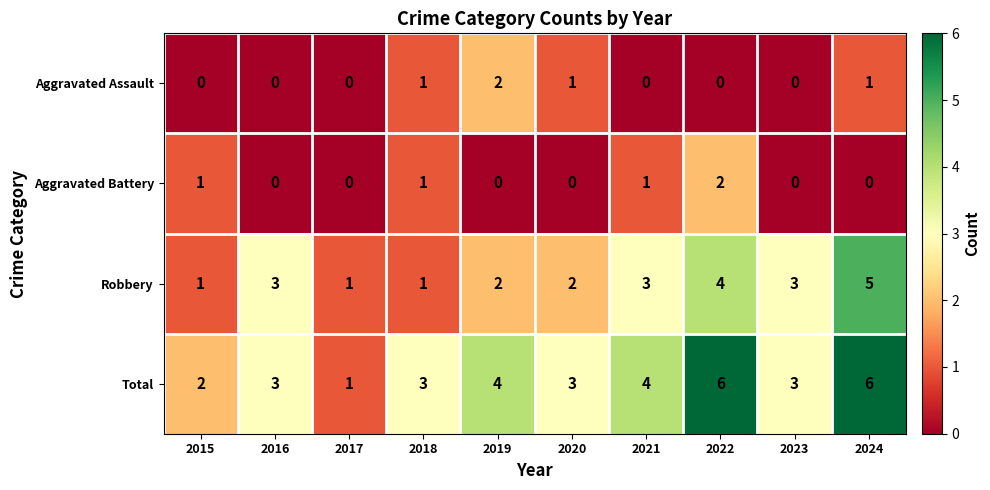

At 2022, list the series in order from smallest to largest.

Aggravated Assault, Aggravated Battery, Robbery, Total